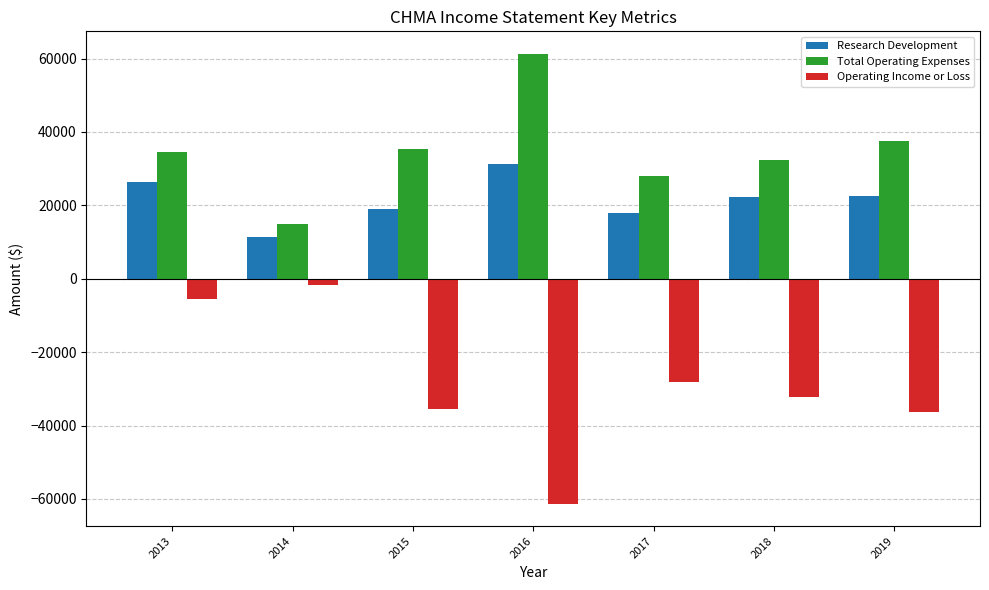

What is the value of the Total Operating Expenses bar at the 7th from the left?

37600